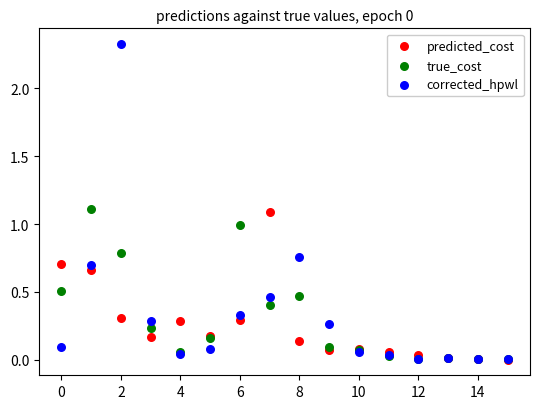

Which series has the largest Y range (max minus min)?

corrected_hpwl